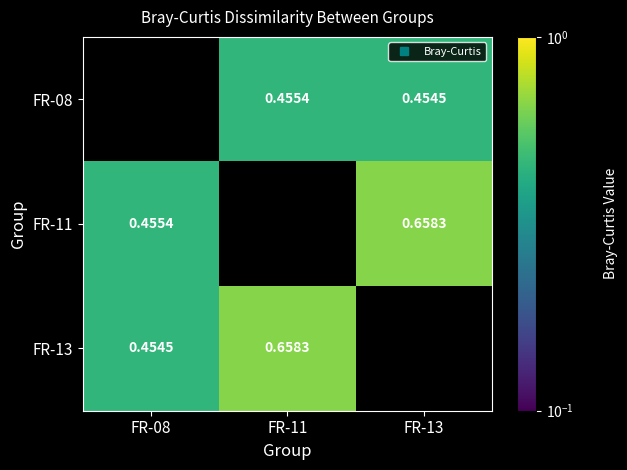

How many values in the FR-13 series exceed 0?

2